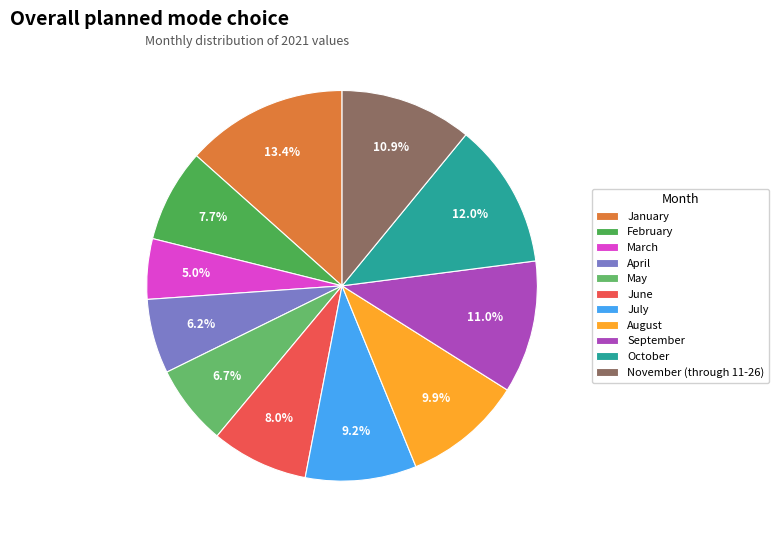

True or false: April accounts for 6% of the total.

True